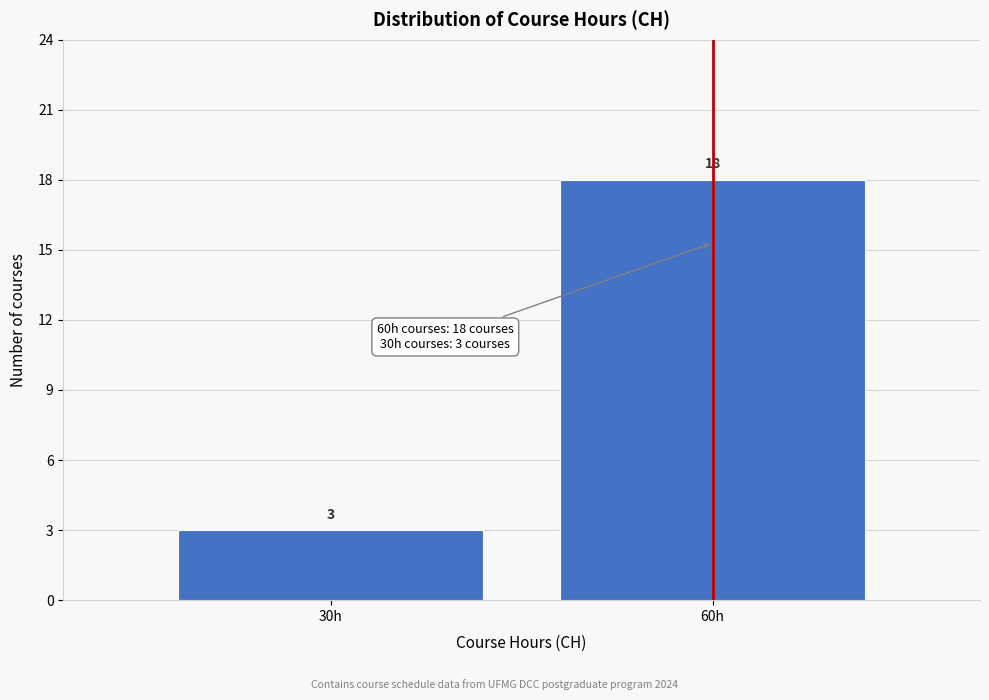

Reading left to right, extract all data points from this chart.

3	18